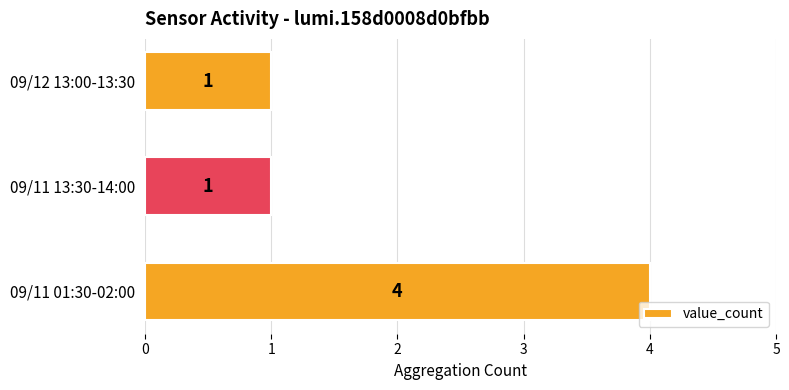

How many distinct data groups are displayed?

1